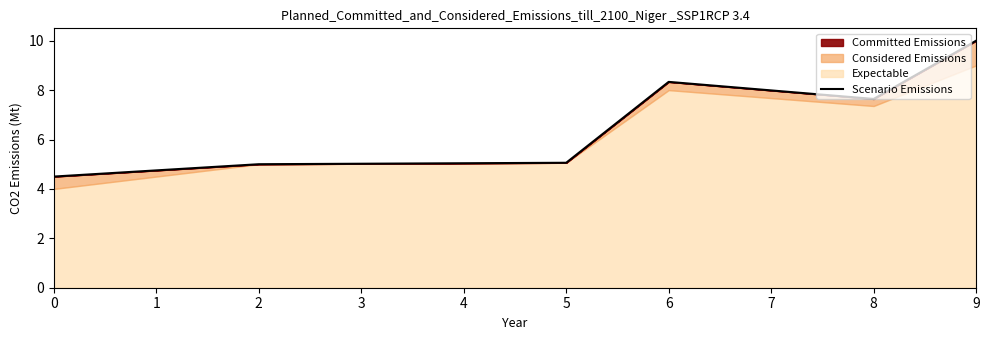

Reading right to left, list all the values displayed in this chart.

10.0	7.6	8.3	5.1	5.0	4.5